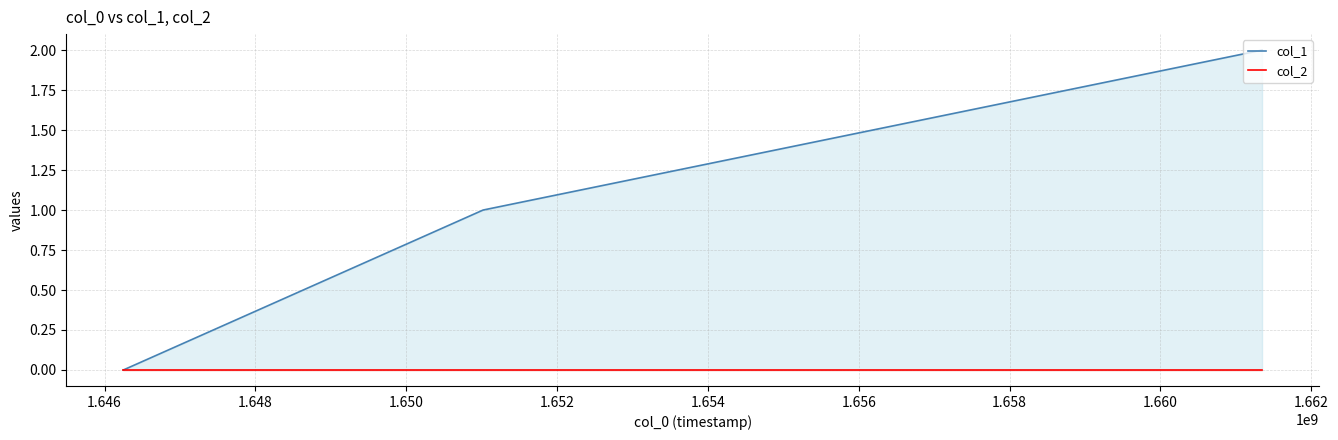

Does the chart display data point markers on the line(s)?

No